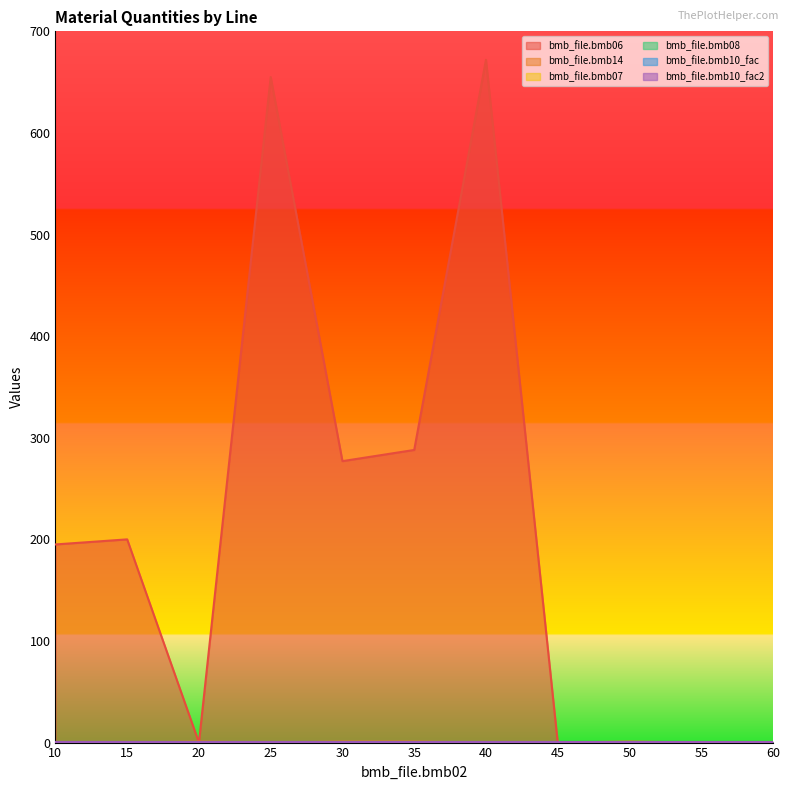

What are all the series names shown in the legend?

bmb_file.bmb06, bmb_file.bmb14, bmb_file.bmb07, bmb_file.bmb08, bmb_file.bmb10_fac, bmb_file.bmb10_fac2